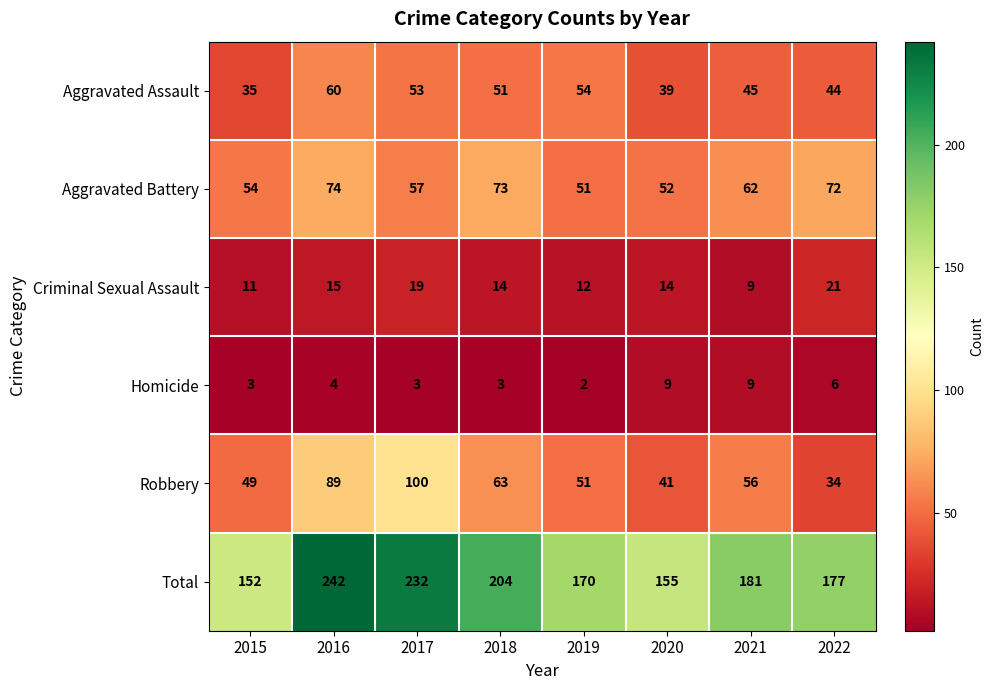

Which series changed the most between 2015 and 2018?

Total